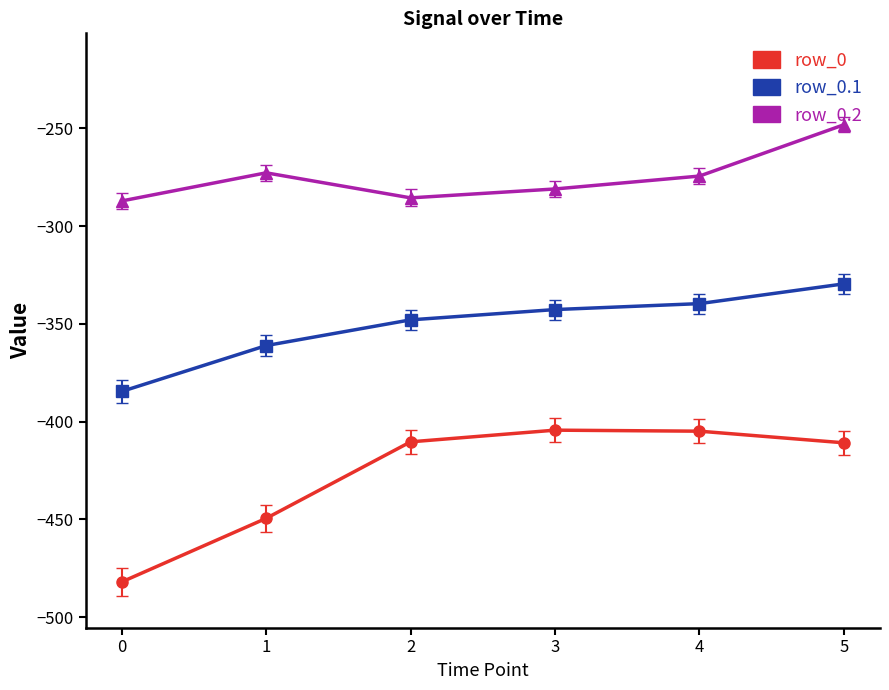

What is the lowest value of the row_0.1 series?

-384.6